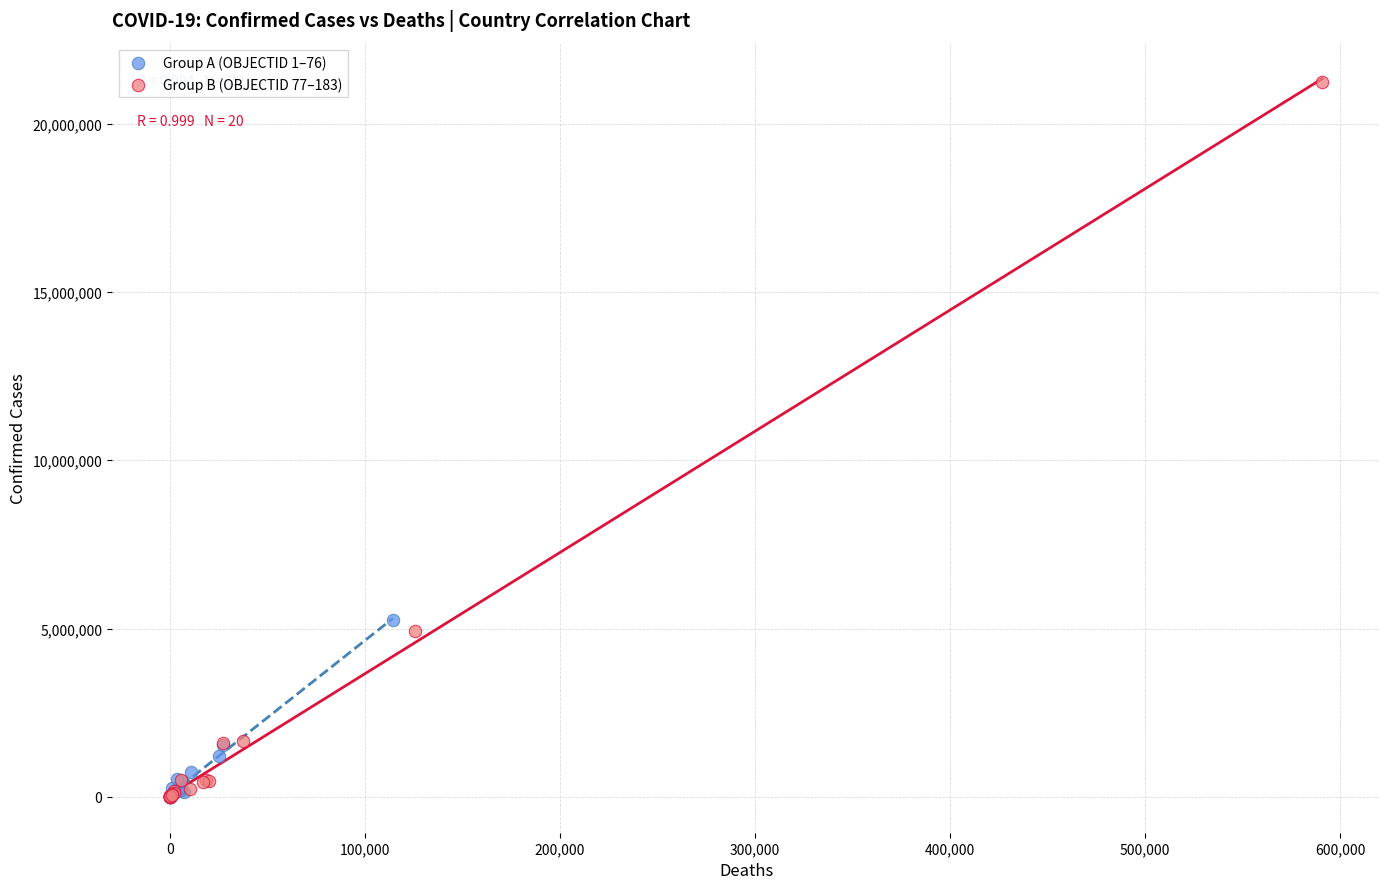

What are all the series names shown in the legend?

Group A (OBJECTID 1–76), Group B (OBJECTID 77–183)